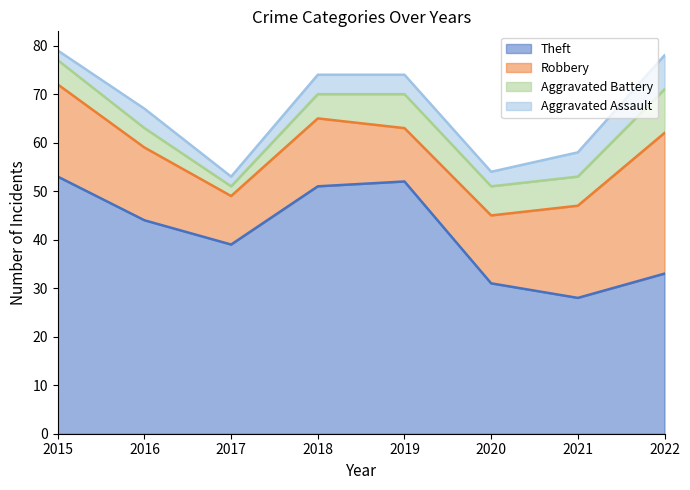

Reading left to right, extract all data points from this chart.

Theft: 2015=53	2016=44	2017=39	2018=51	2019=52	2020=31	2021=28	2022=33
Robbery: 2015=19	2016=15	2017=10	2018=14	2019=11	2020=14	2021=19	2022=29
Aggravated Battery: 2015=5	2016=4	2017=2	2018=5	2019=7	2020=6	2021=6	2022=9
Aggravated Assault: 2015=2	2016=4	2017=2	2018=4	2019=4	2020=3	2021=5	2022=7